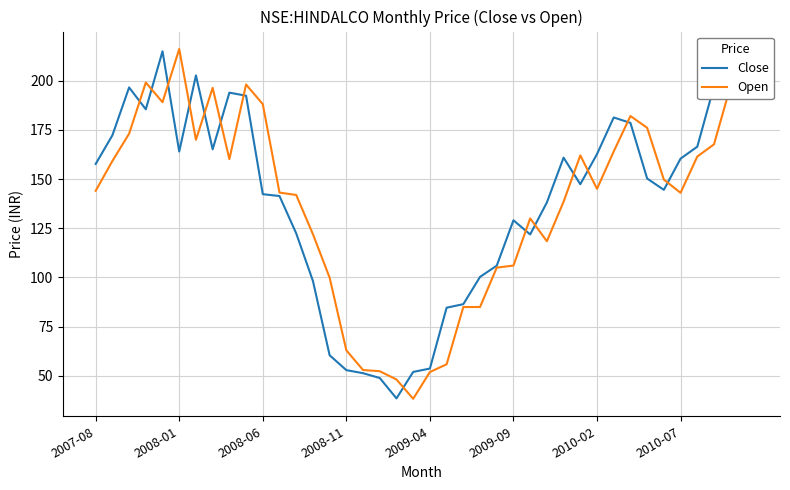

Which series has the largest range (max minus min)?

Open